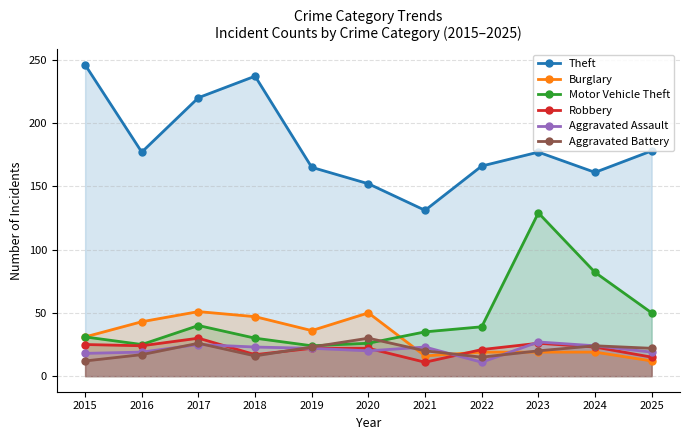

What is the sum of all Robbery values?

236